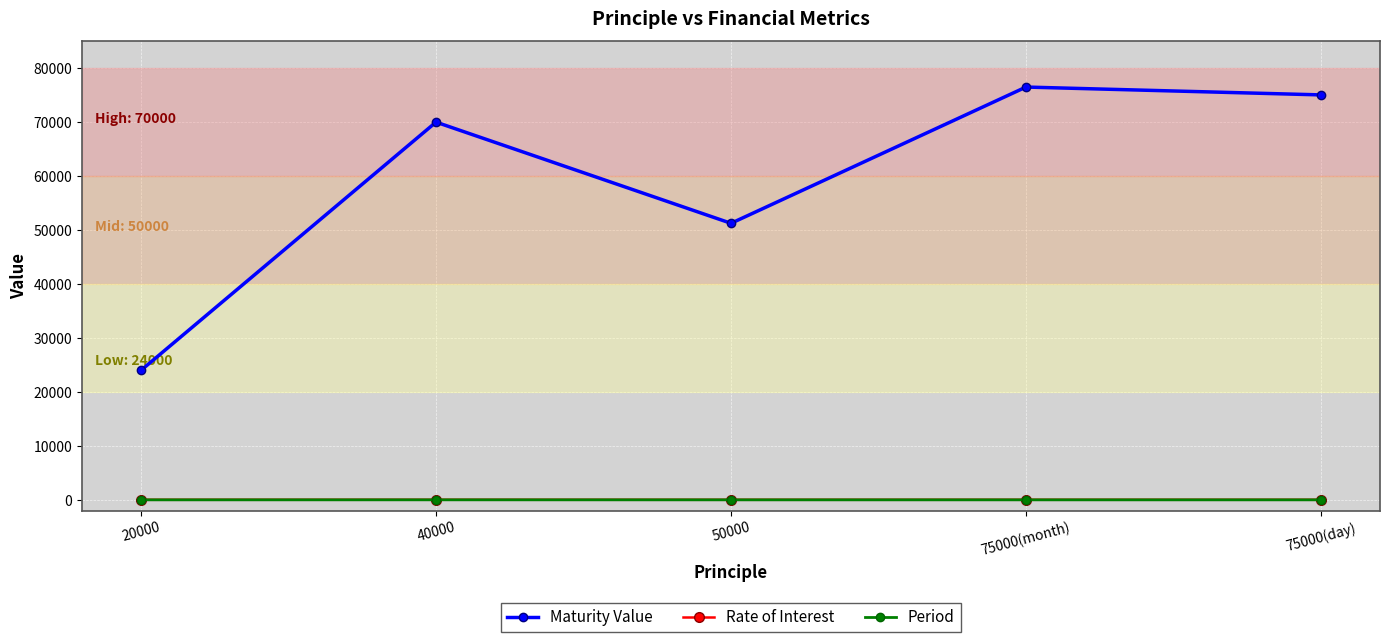

What is the approximate value of Maturity Value at 40000?

70000.0